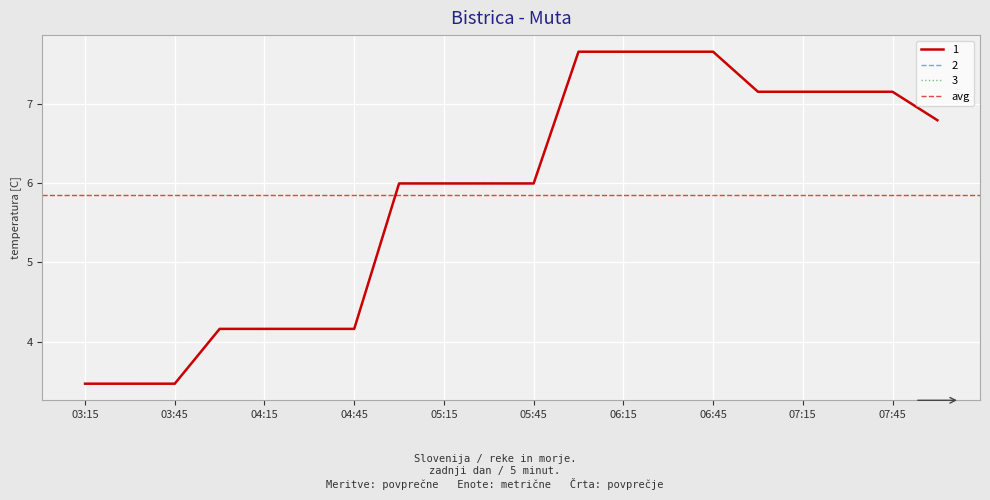

What is the lowest value of the 1 series?

3.5